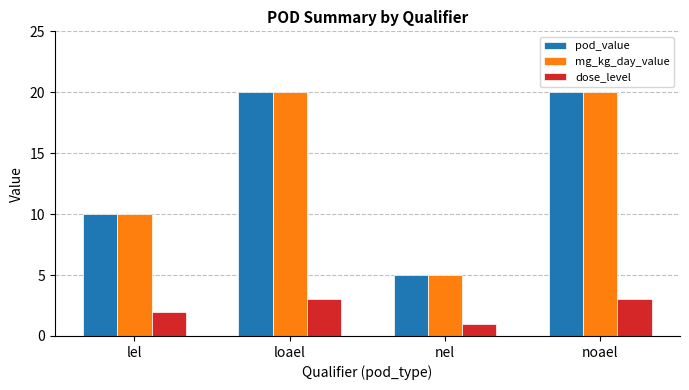

Reading left to right, list all the values displayed in this chart.

pod_value: lel=10	loael=20	nel=5	noael=20
mg_kg_day_value: lel=10	loael=20	nel=5	noael=20
dose_level: lel=2	loael=3	nel=1	noael=3